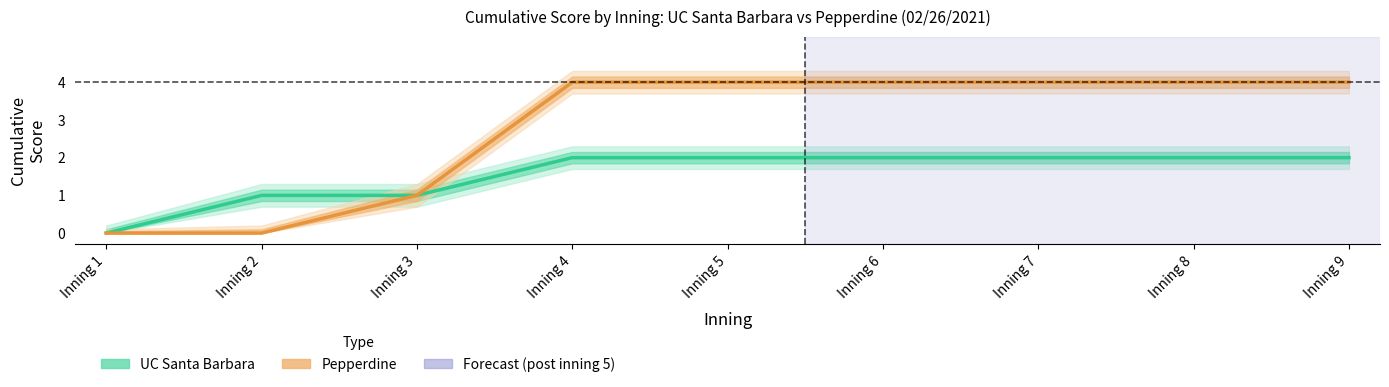

How many data points in UC Santa Barbara are less than 2?

3